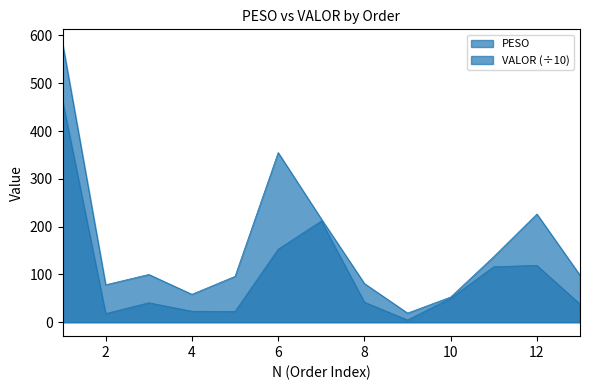

At which category is the sum across all series the highest?

1